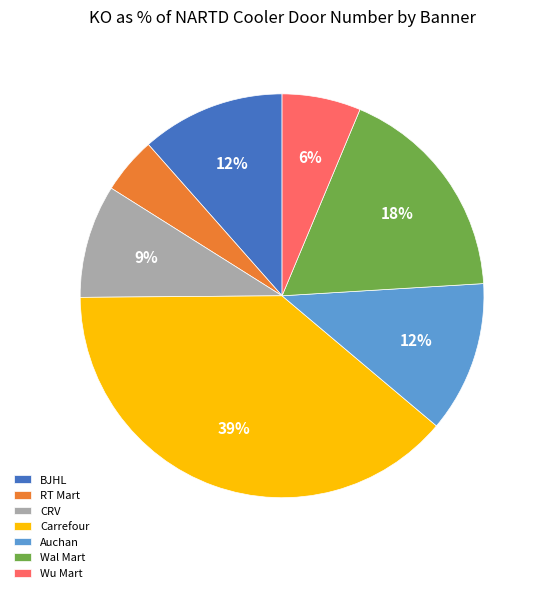

What is the smallest slice in the pie chart?

RT Mart